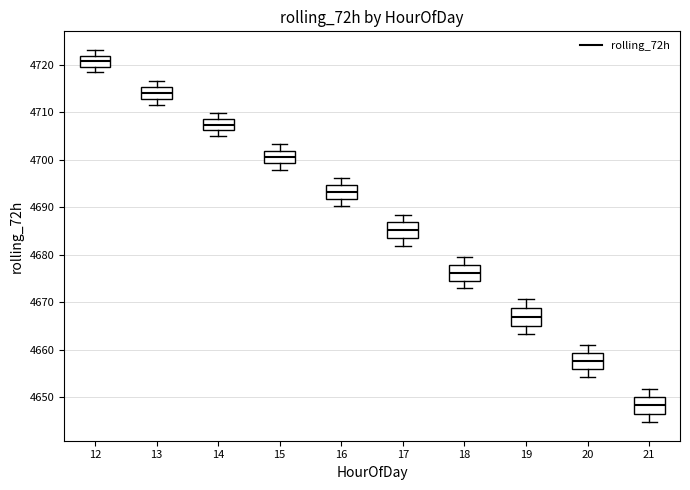

Which box's median line is the lowest?

21